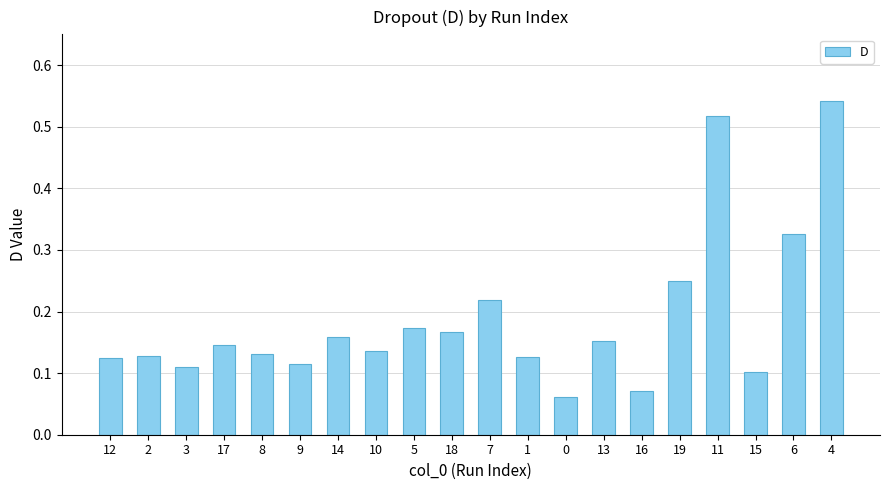

Between 14 and 0, which is larger?

14